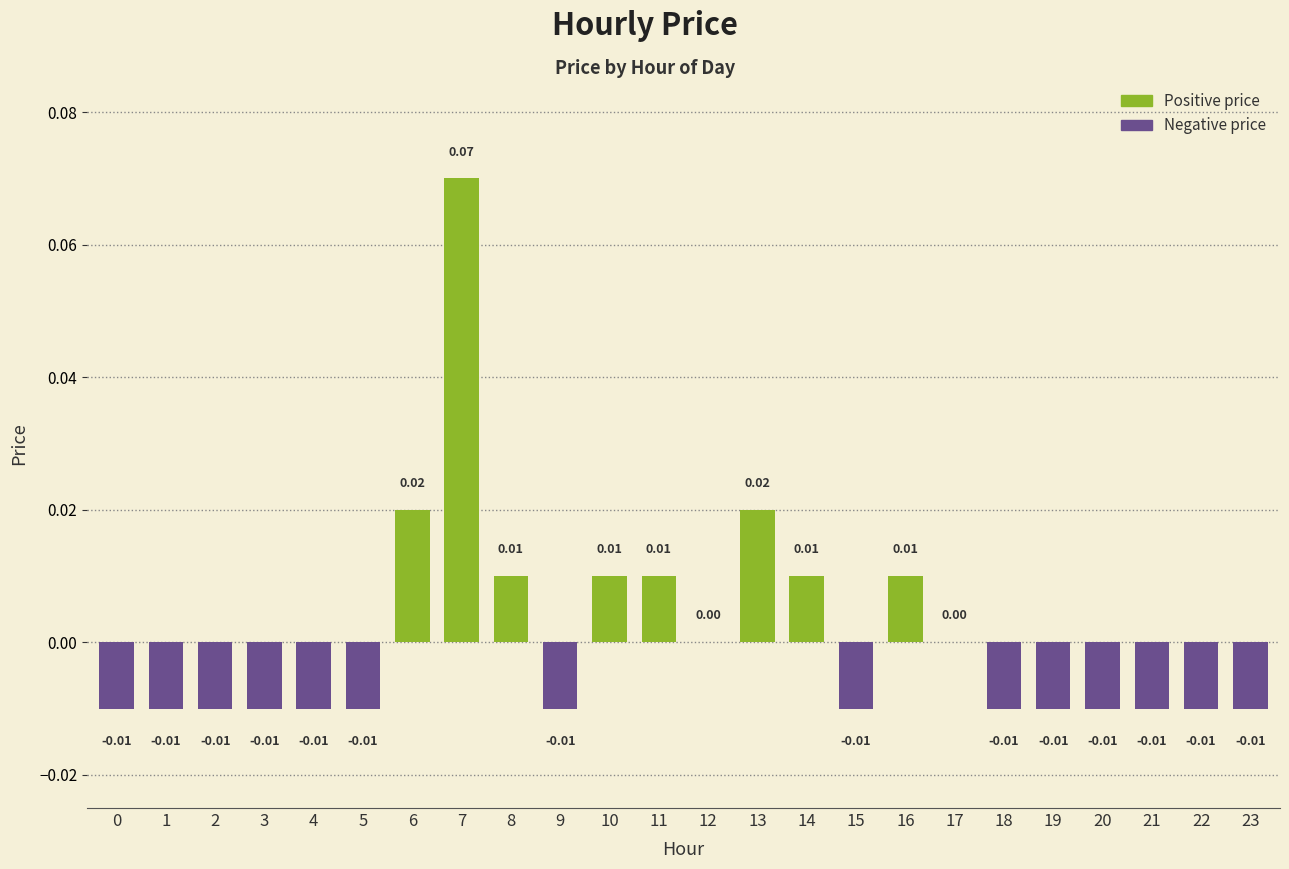

How many categories are shown in the chart?

24